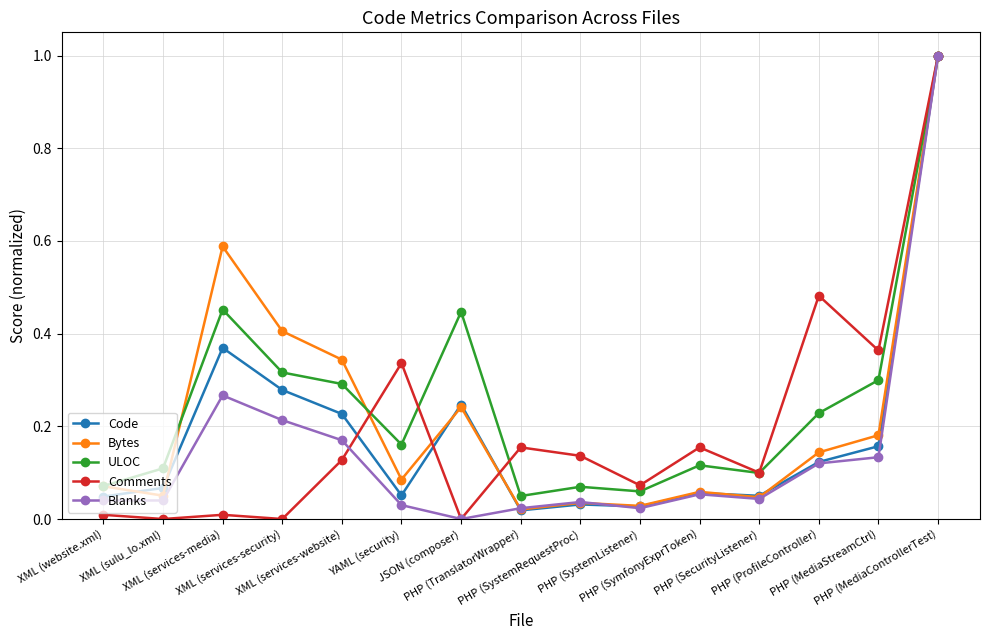

At how many categories does at least one series exceed 0?

15